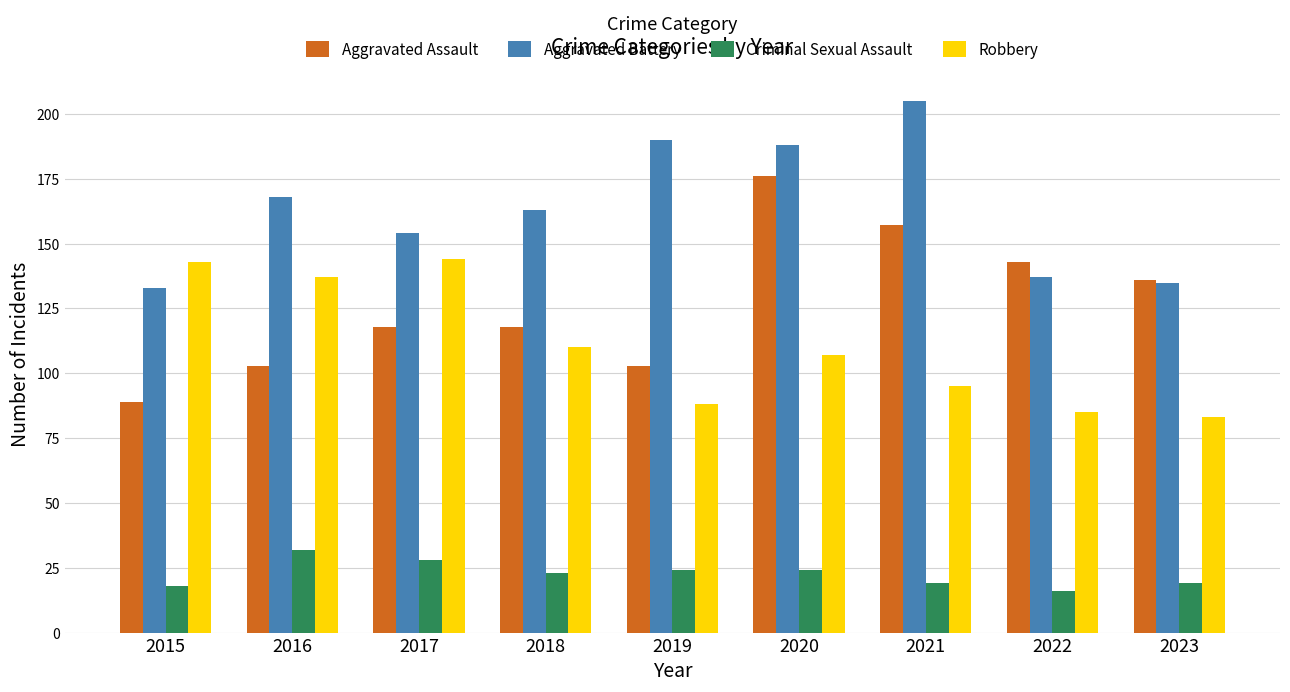

What is the difference between the highest and lowest values at 2023?

117